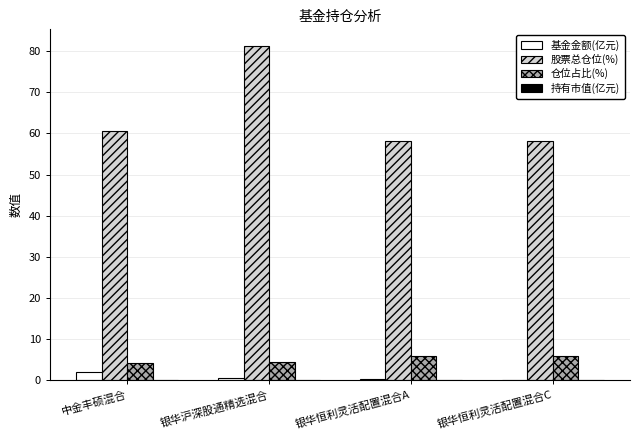

Between 银华沪深股通精选混合 and 银华恒利灵活配置混合C, which series saw the biggest shift?

股票总仓位(%)